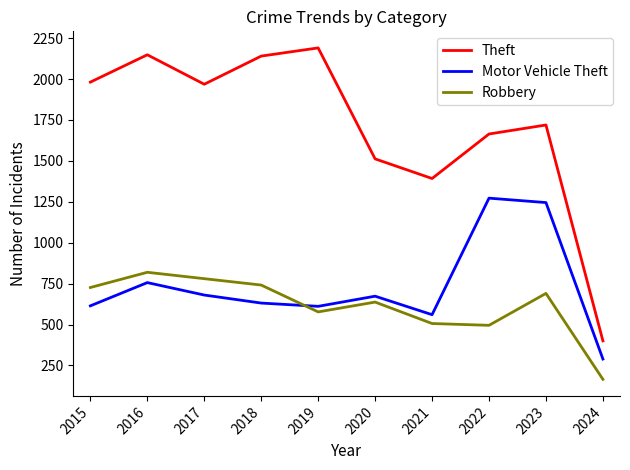

Does the chart have visible grid lines?

No